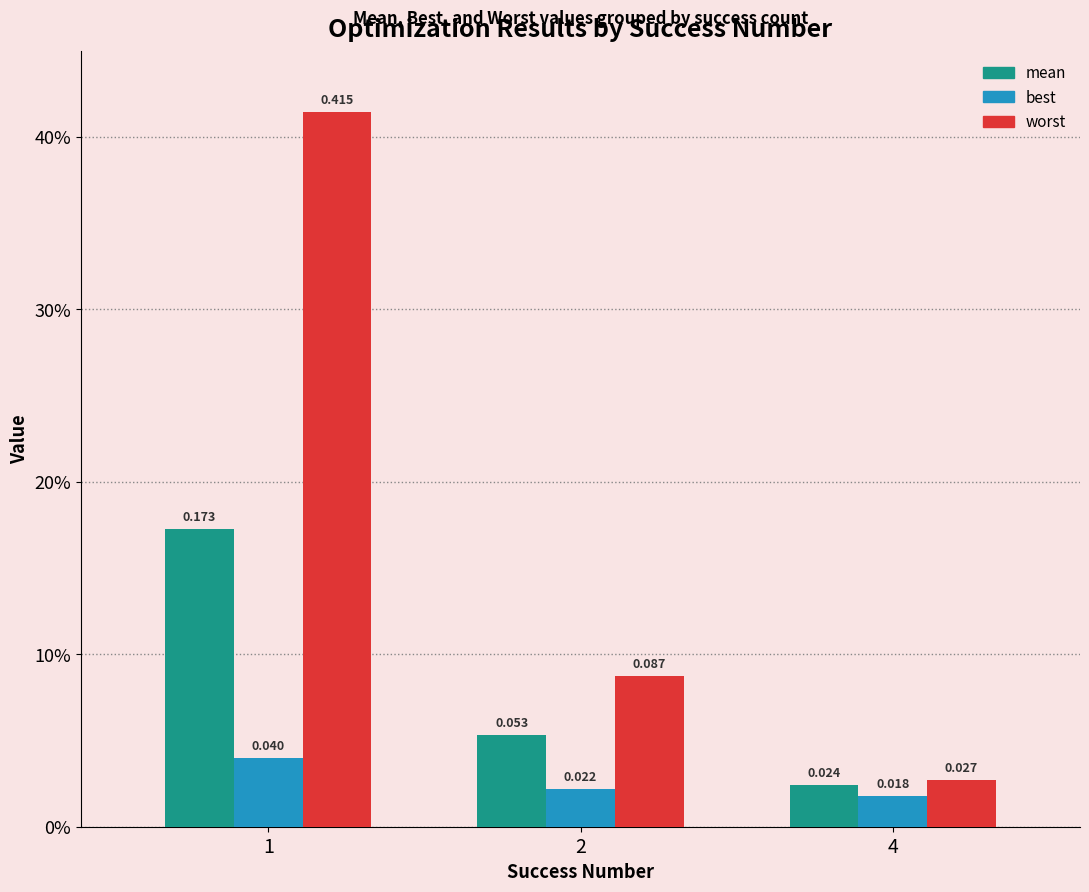

At 4, list the series in order from smallest to largest.

best, mean, worst